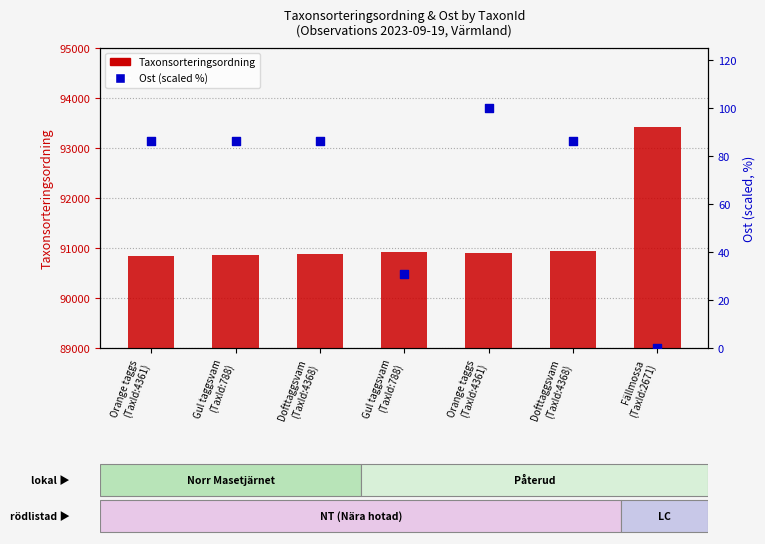

Which series contains the lowest Y value?

Ost (scaled %)